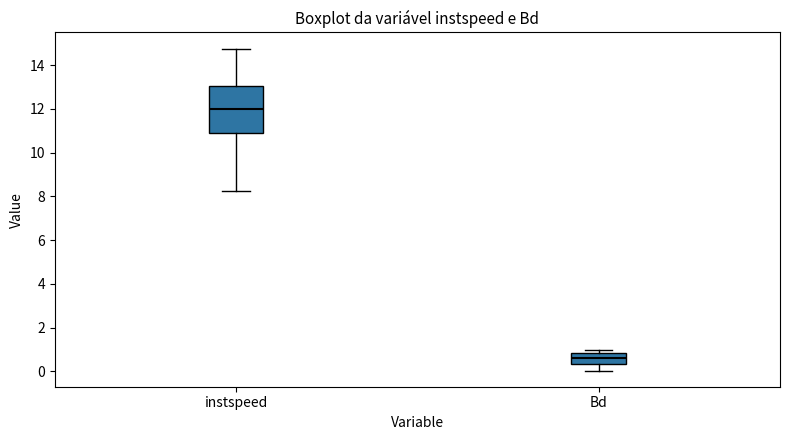

Comparing the boxes themselves (not the whiskers), which one is the tallest?

instspeed